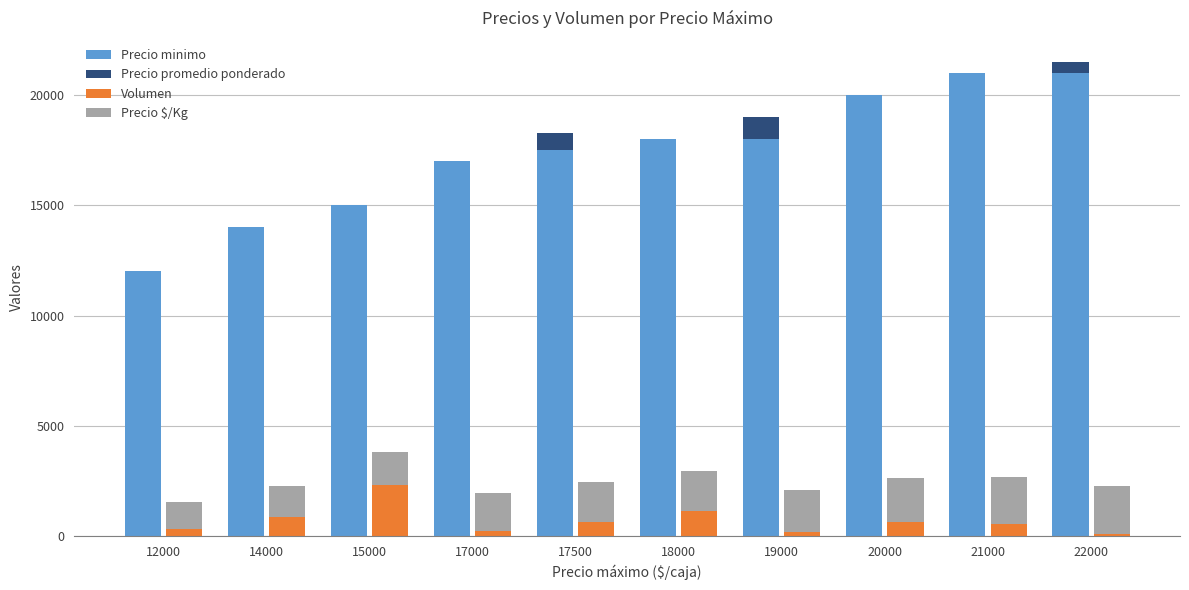

True or false: Precio $/Kg has a value of 1400 at 14000.

True